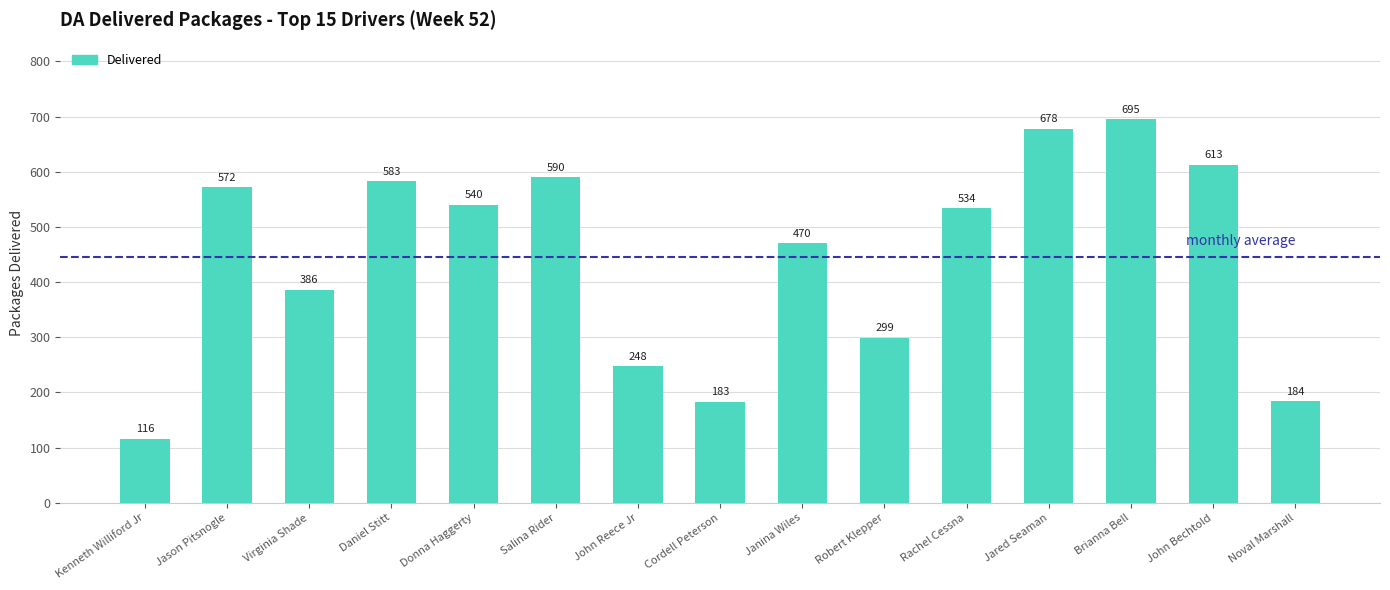

The chart shows a value of 695 at Brianna Bell. True or false?

True